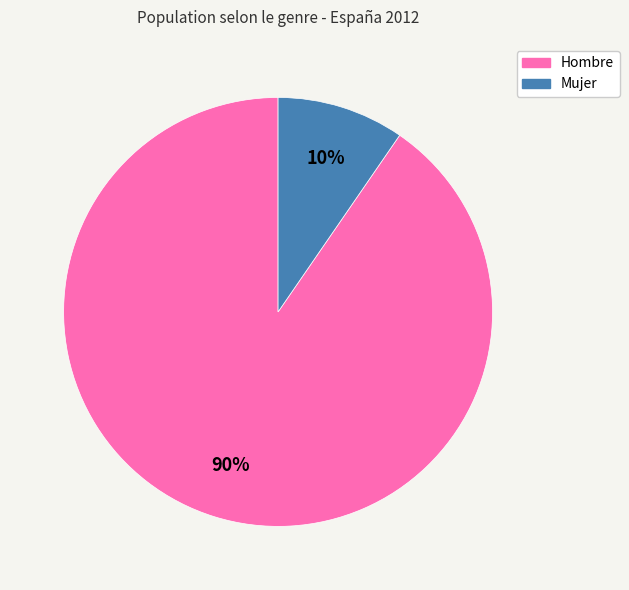

Which category has the smallest portion of the pie?

Mujer